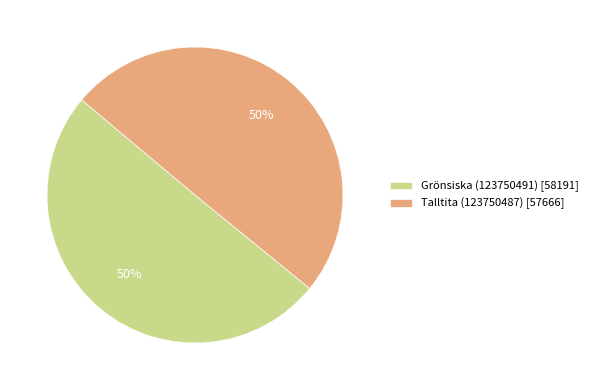

Approximately how many times larger is the value at Talltita (123750487) [57666] compared to Grönsiska (123750491) [58191]?

1.0